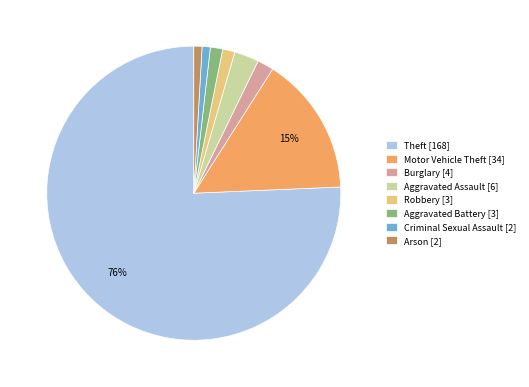

Which category accounts for the majority?

Theft